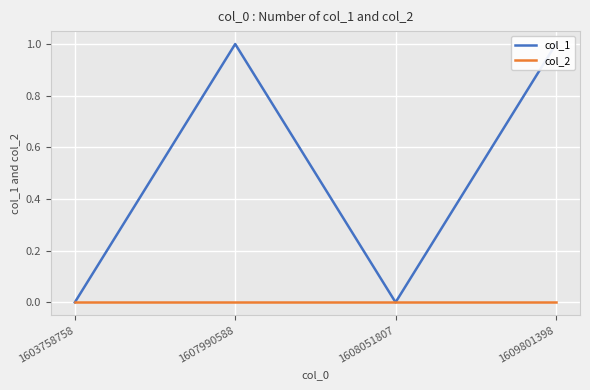

What value does the col_1 series have at 1609801398?

1